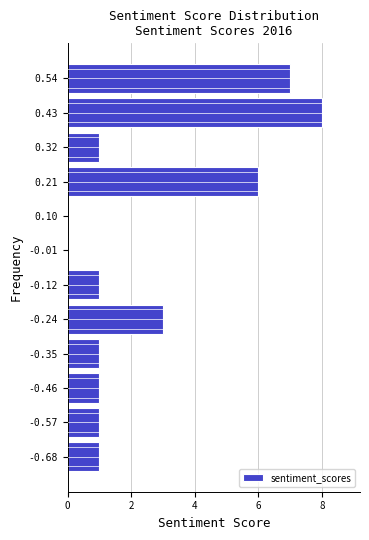

Which range on the y-axis has the longest bar?

0.38 to 0.48